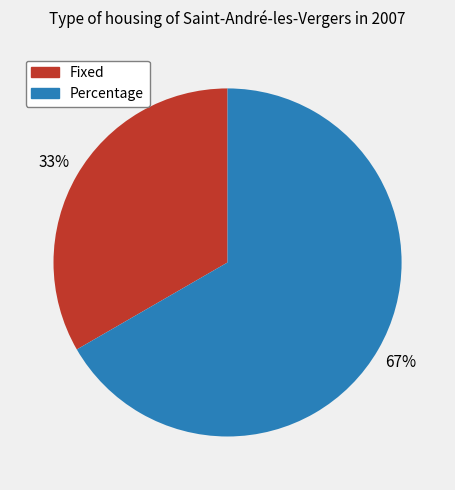

Approximately how many times larger is the value at Fixed compared to Percentage?

0.5